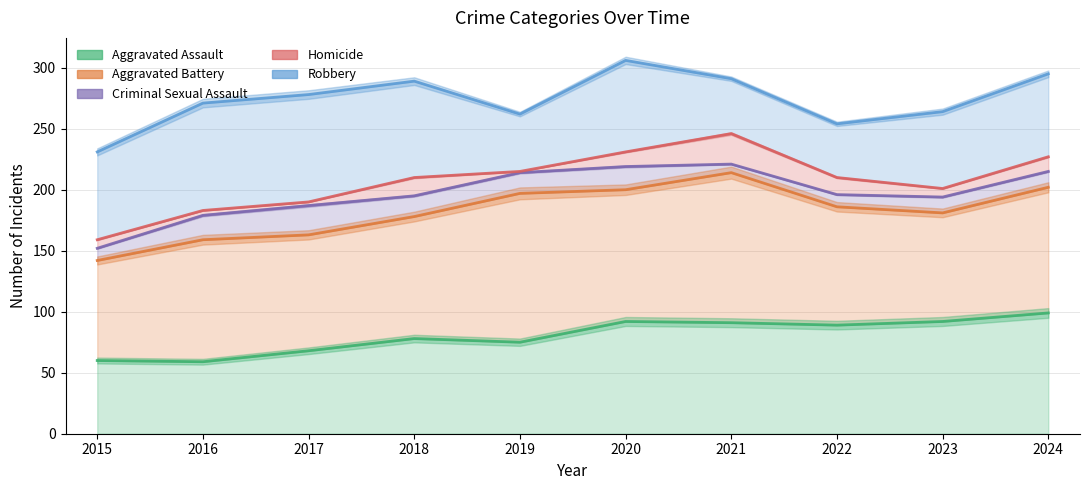

Where is Aggravated Battery nearest to the value 178?

2018